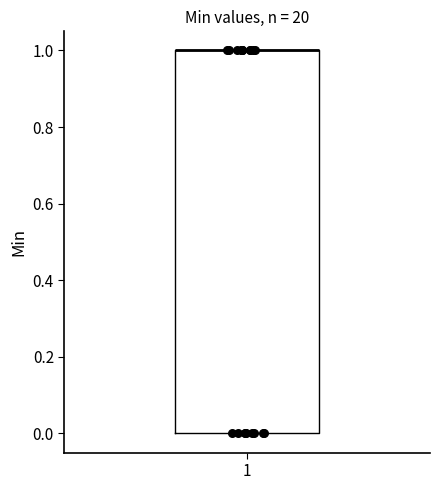

Transcribe this box plot: give where the median line is, the range the box spans, and where the two whiskers end, as read against the y-axis. The values are not printed on the chart, so give them approximately, as read against the axis.

median 1 (drawn on the box's upper edge), box 0 to 1, whiskers 0 to 1